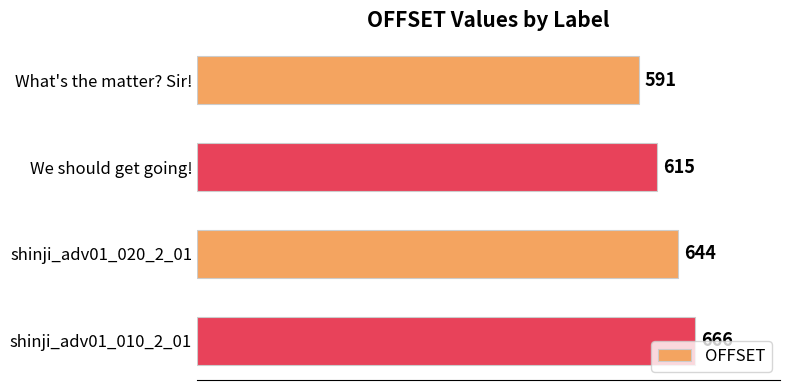

Count the number of categories in the chart.

4